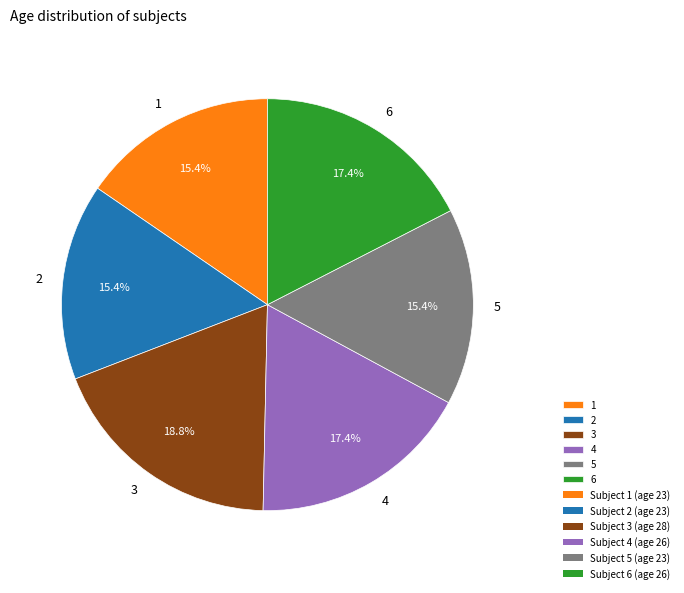

Is it true that 4 is 3% of the pie?

False